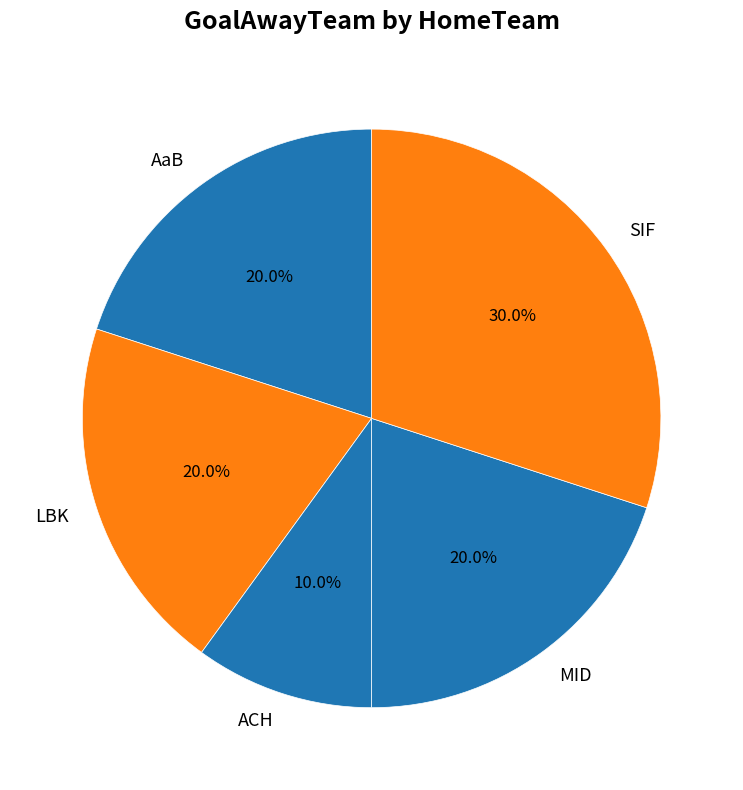

Is there any slice that represents more than half of the pie?

No